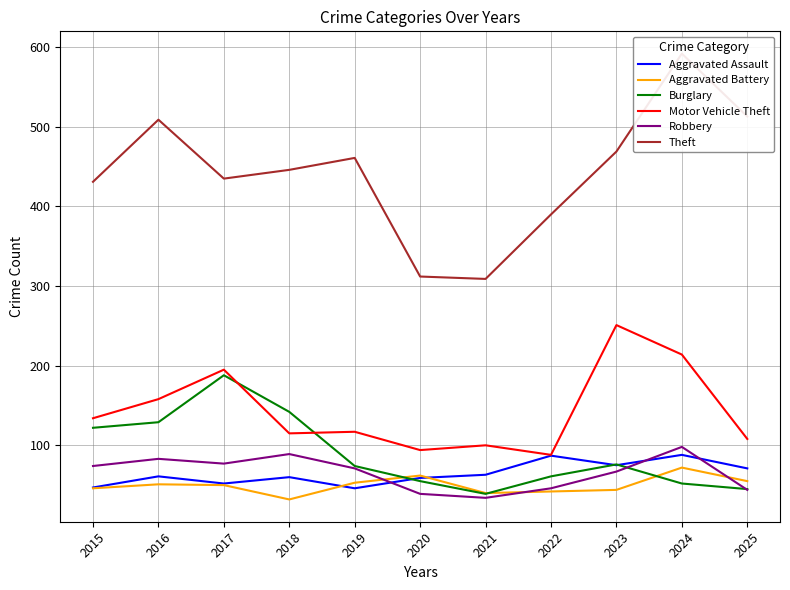

Reading right to left, extract all data points from this chart.

Aggravated Assault: 71	88	75	87	63	59	46	60	52	61	47
Aggravated Battery: 55	72	44	42	40	62	53	32	50	51	46
Burglary: 45	52	76	61	39	55	74	142	188	129	122
Motor Vehicle Theft: 108	214	251	88	100	94	117	115	195	158	134
Robbery: 44	98	67	46	34	39	71	89	77	83	74
Theft: 513	592	469	390	309	312	461	446	435	509	431